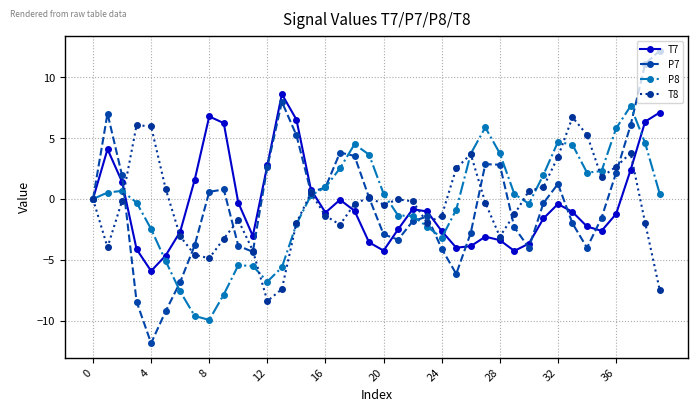

What is the minimum value shown in the chart?

-11.8